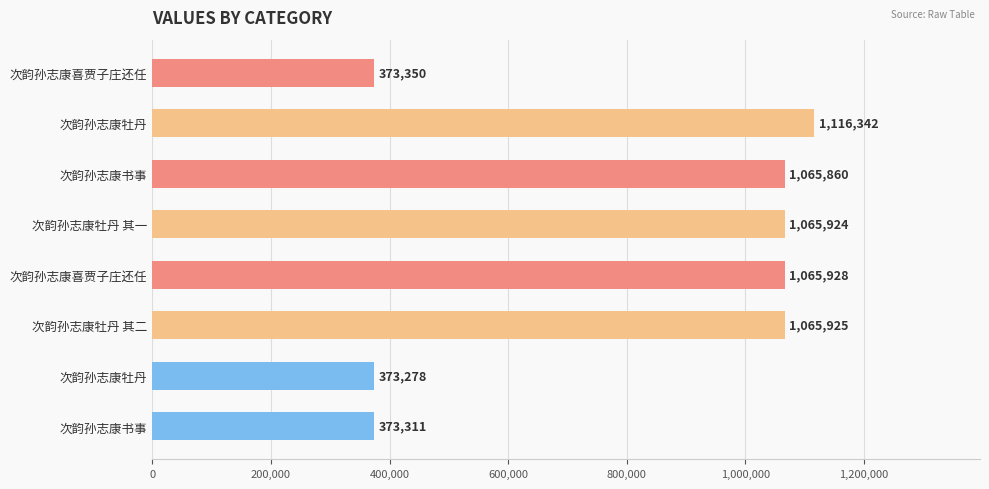

Are the bars horizontal?

Yes